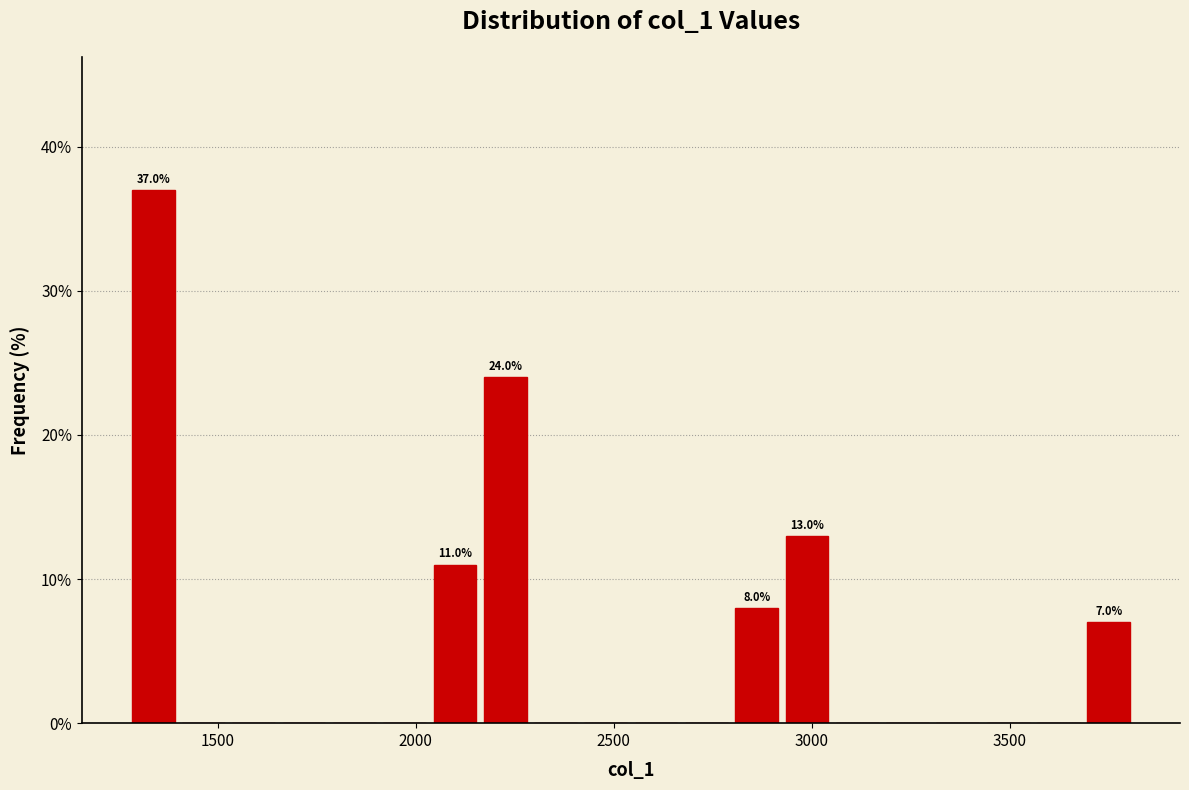

Around what value on the x-axis is the tallest bar? Give the approximate position of its centre, as read against the axis.

1350